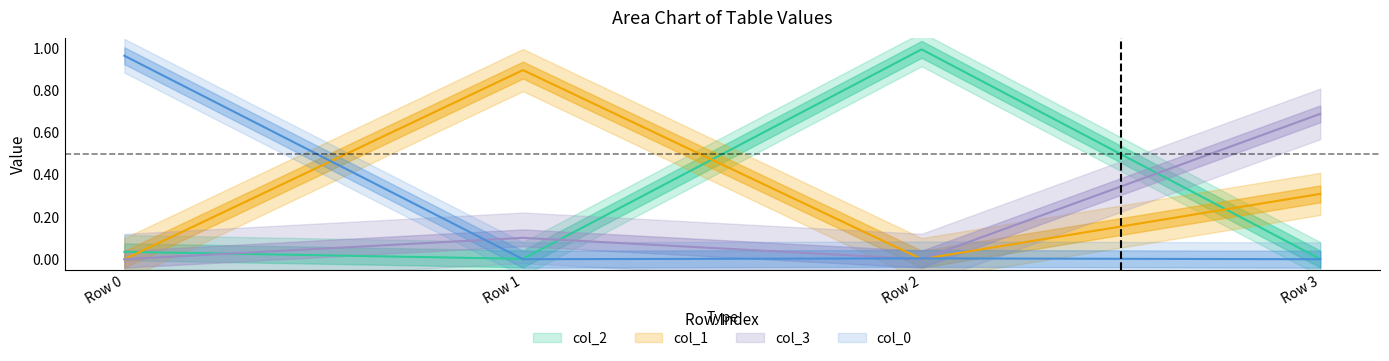

At how many categories does at least one series exceed 0?

4